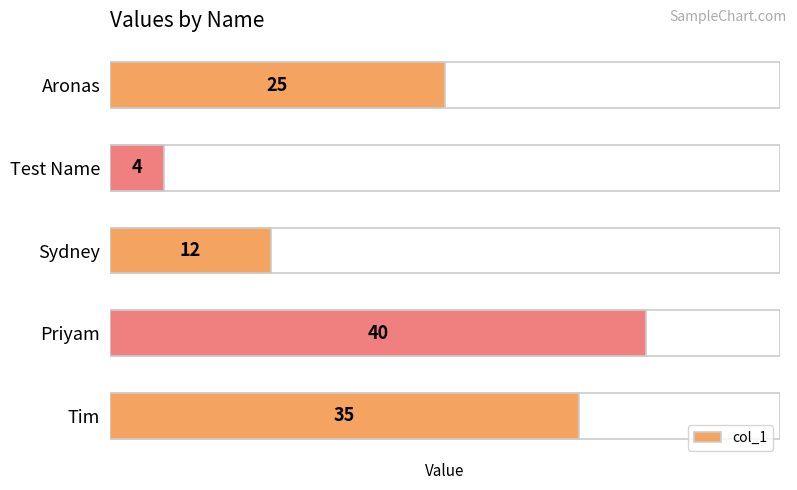

Reading left to right, extract all data points from this chart.

35	40	12	4	25